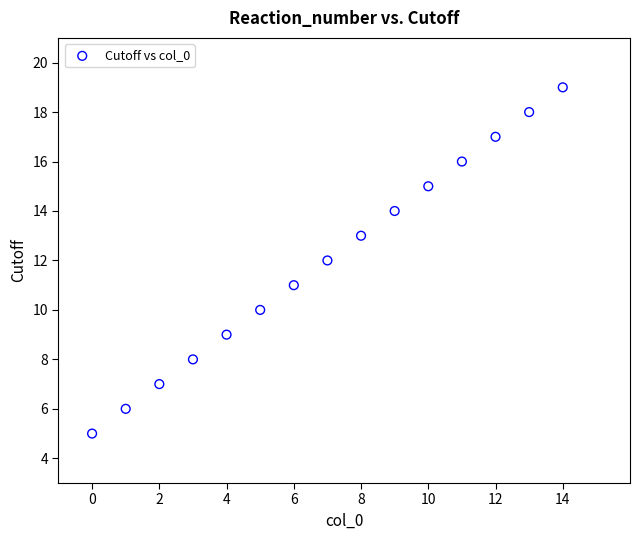

What is the range of Y values (max minus min)?

14